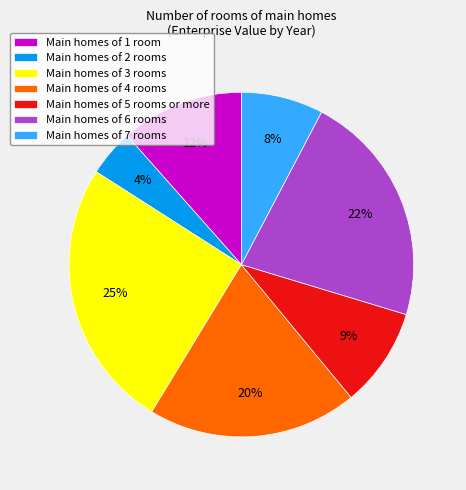

Which slice is the smallest?

Main homes of 2 rooms